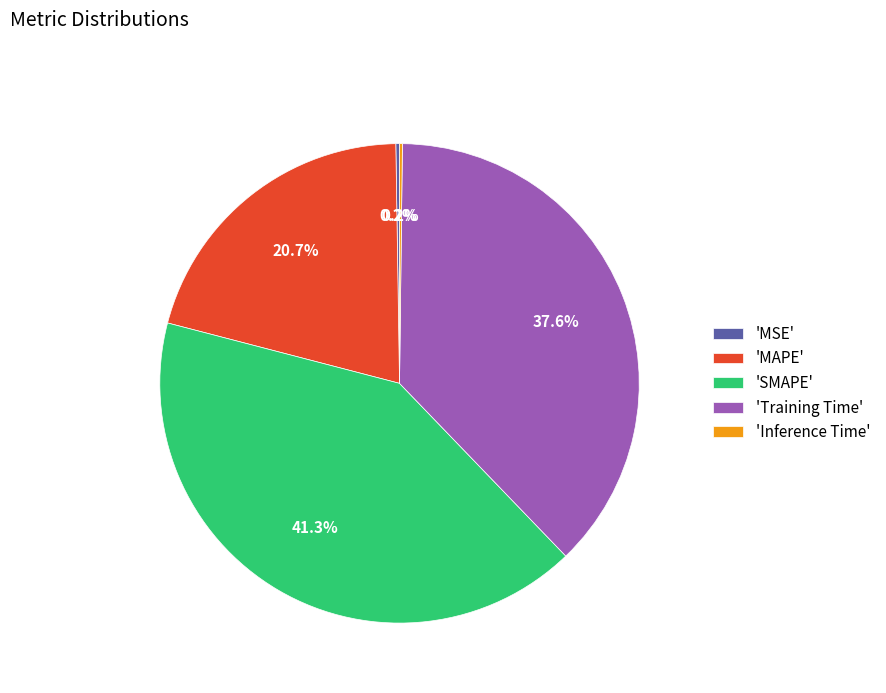

Do 'SMAPE' and 'MAPE' together represent more than half of the pie?

Yes